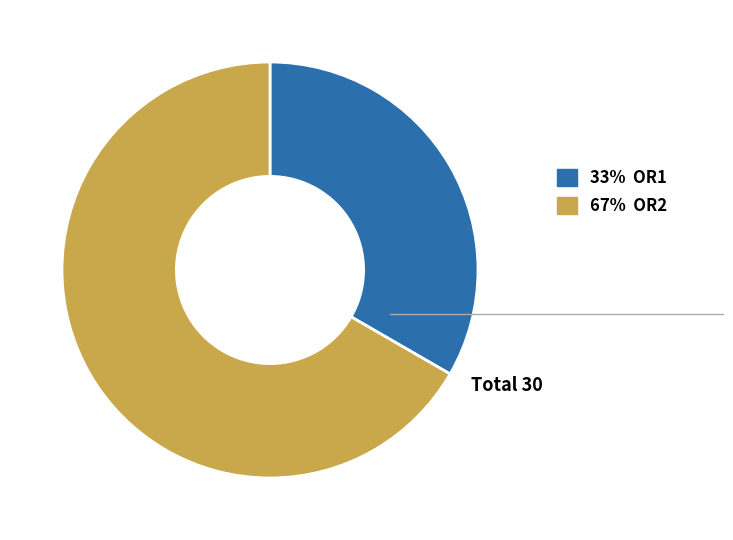

What is the smallest slice in the pie chart?

33% OR1